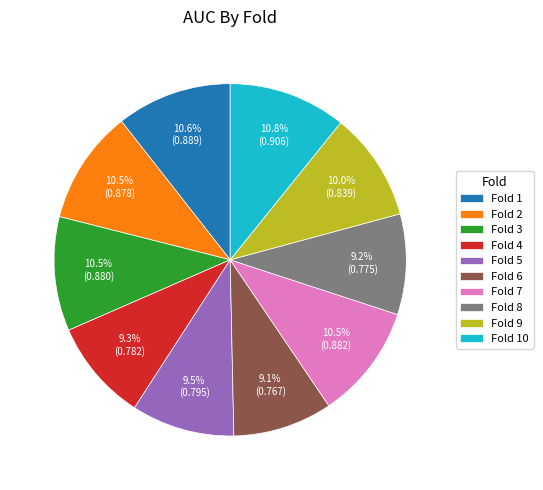

What is the total percentage of Fold 7 and Fold 2?

21.0%